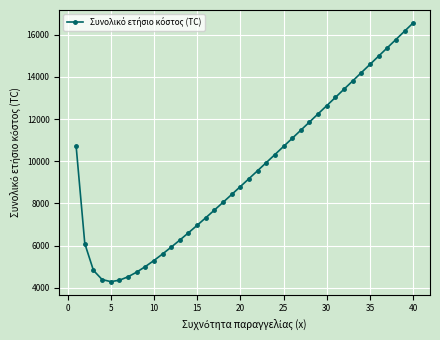

What is the value of the 39th point from the left?

16156.4